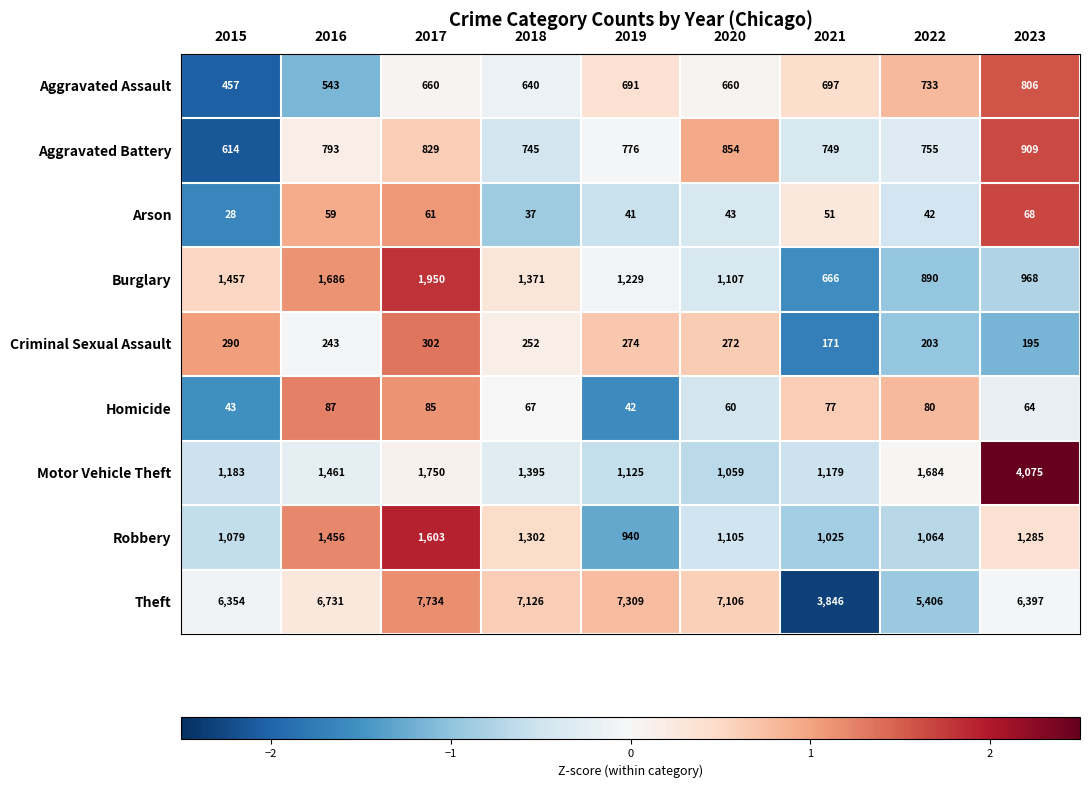

Is it true that Arson equals 40 at 2017?

False